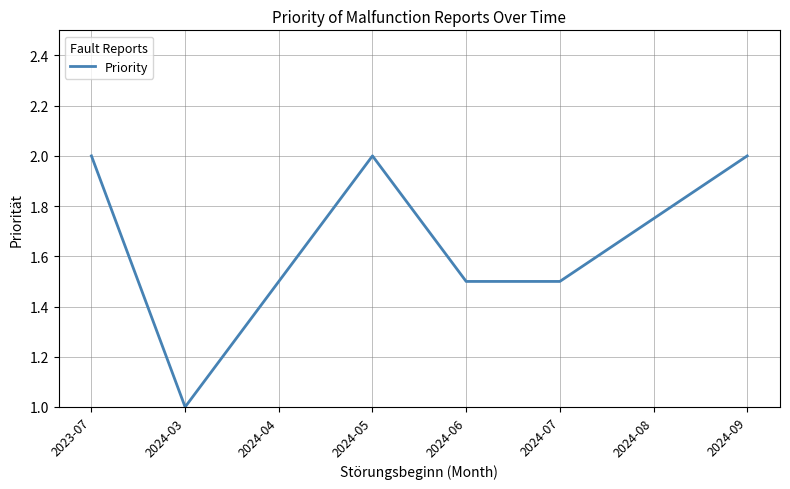

What is the approximate value at 2024-03?

1.0